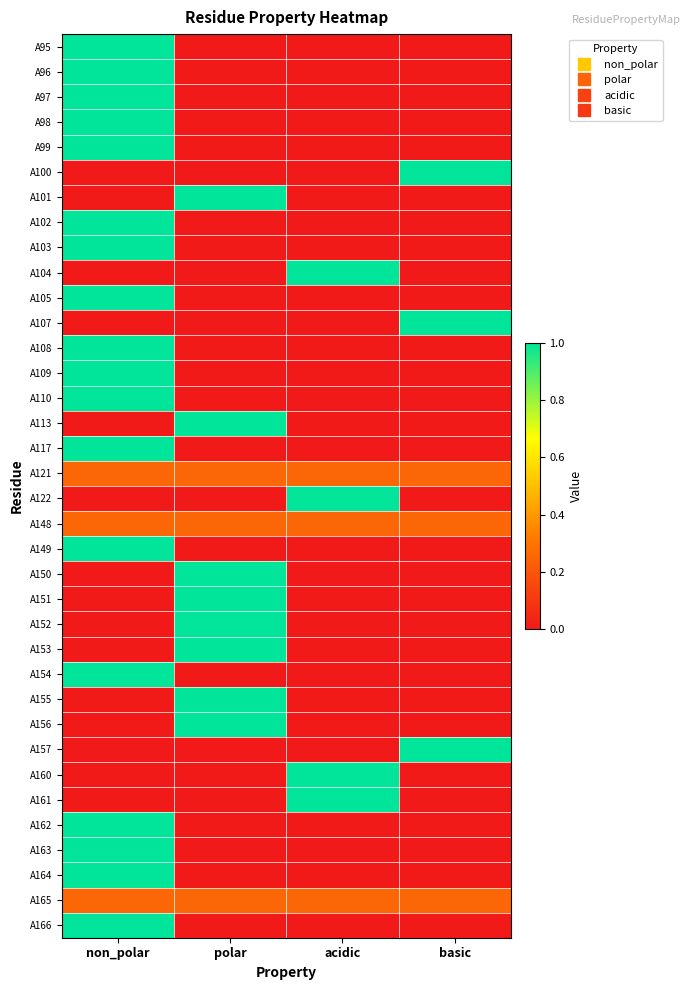

Reading left to right, what are all the values shown in this chart?

A95: non_polar=1.0	polar=0.0	acidic=0.0	basic=0.0
A96: non_polar=1.0	polar=0.0	acidic=0.0	basic=0.0
A97: non_polar=1.0	polar=0.0	acidic=0.0	basic=0.0
A98: non_polar=1.0	polar=0.0	acidic=0.0	basic=0.0
A99: non_polar=1.0	polar=0.0	acidic=0.0	basic=0.0
A100: non_polar=0.0	polar=0.0	acidic=0.0	basic=1.0
A101: non_polar=0.0	polar=1.0	acidic=0.0	basic=0.0
A102: non_polar=1.0	polar=0.0	acidic=0.0	basic=0.0
A103: non_polar=1.0	polar=0.0	acidic=0.0	basic=0.0
A104: non_polar=0.0	polar=0.0	acidic=1.0	basic=0.0
A105: non_polar=1.0	polar=0.0	acidic=0.0	basic=0.0
A107: non_polar=0.0	polar=0.0	acidic=0.0	basic=1.0
A108: non_polar=1.0	polar=0.0	acidic=0.0	basic=0.0
A109: non_polar=1.0	polar=0.0	acidic=0.0	basic=0.0
A110: non_polar=1.0	polar=0.0	acidic=0.0	basic=0.0
A113: non_polar=0.0	polar=1.0	acidic=0.0	basic=0.0
A117: non_polar=1.0	polar=0.0	acidic=0.0	basic=0.0
A121: non_polar=0.2	polar=0.2	acidic=0.2	basic=0.2
A122: non_polar=0.0	polar=0.0	acidic=1.0	basic=0.0
A148: non_polar=0.2	polar=0.2	acidic=0.2	basic=0.2
A149: non_polar=1.0	polar=0.0	acidic=0.0	basic=0.0
A150: non_polar=0.0	polar=1.0	acidic=0.0	basic=0.0
A151: non_polar=0.0	polar=1.0	acidic=0.0	basic=0.0
A152: non_polar=0.0	polar=1.0	acidic=0.0	basic=0.0
A153: non_polar=0.0	polar=1.0	acidic=0.0	basic=0.0
A154: non_polar=1.0	polar=0.0	acidic=0.0	basic=0.0
A155: non_polar=0.0	polar=1.0	acidic=0.0	basic=0.0
A156: non_polar=0.0	polar=1.0	acidic=0.0	basic=0.0
A157: non_polar=0.0	polar=0.0	acidic=0.0	basic=1.0
A160: non_polar=0.0	polar=0.0	acidic=1.0	basic=0.0
A161: non_polar=0.0	polar=0.0	acidic=1.0	basic=0.0
A162: non_polar=1.0	polar=0.0	acidic=0.0	basic=0.0
A163: non_polar=1.0	polar=0.0	acidic=0.0	basic=0.0
A164: non_polar=1.0	polar=0.0	acidic=0.0	basic=0.0
A165: non_polar=0.2	polar=0.2	acidic=0.2	basic=0.2
A166: non_polar=1.0	polar=0.0	acidic=0.0	basic=0.0